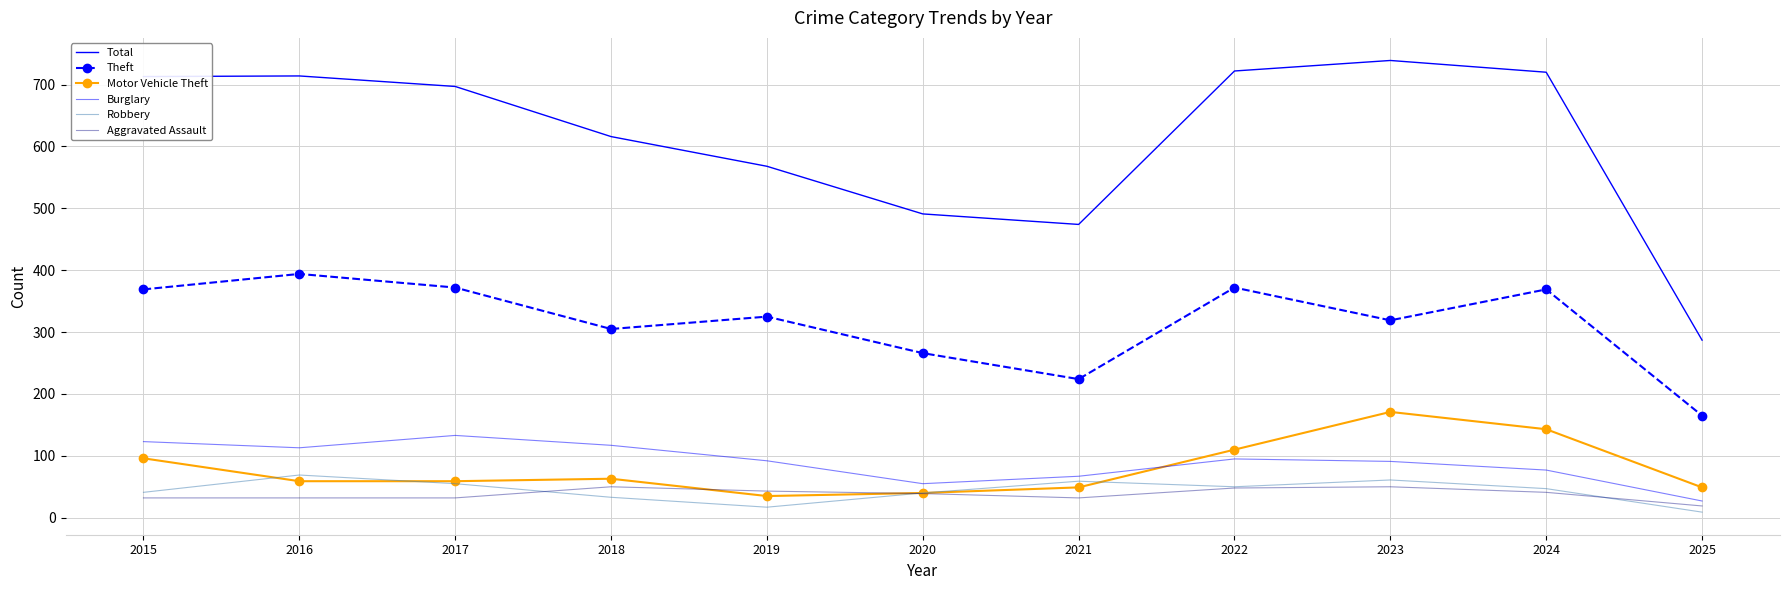

At which category is the sum across all series the highest?

2023